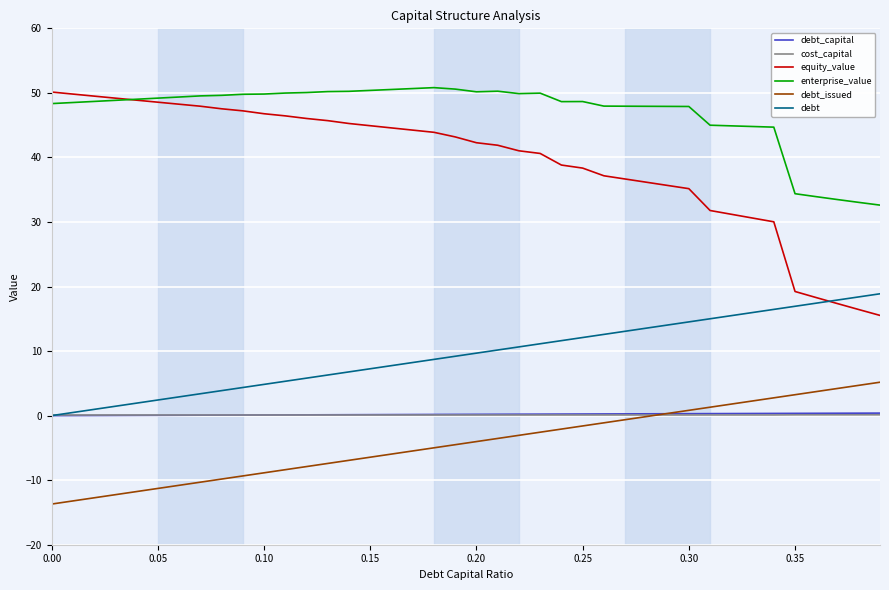

True or false: debt and debt_issued intersect in this chart.

False